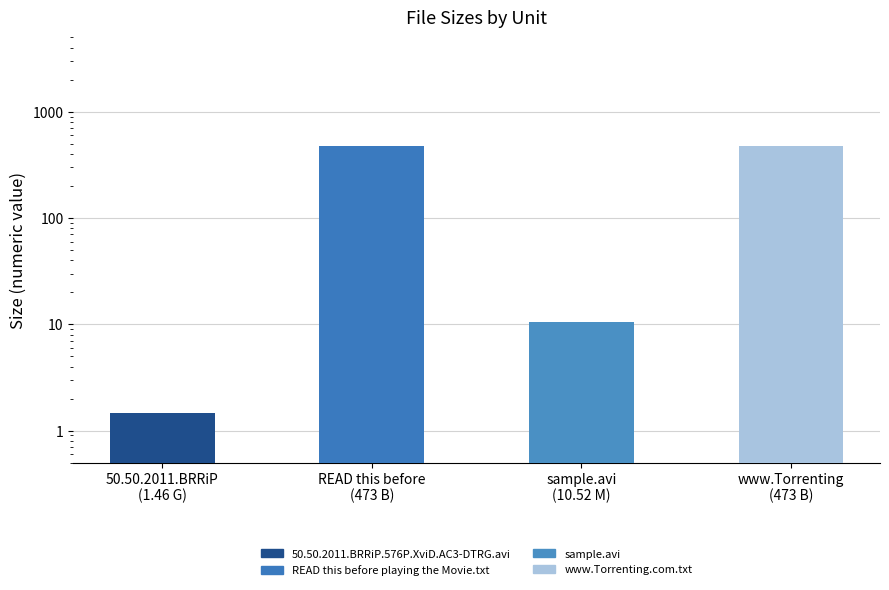

What is the change in value from 50.50.2011.BRRiP
(1.46 G) to www.Torrenting
(473 B)?

+471.5